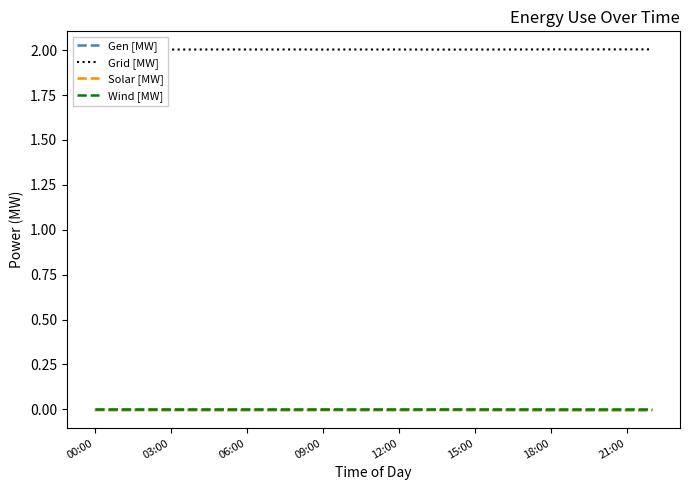

Does the chart display data point markers on the line(s)?

No